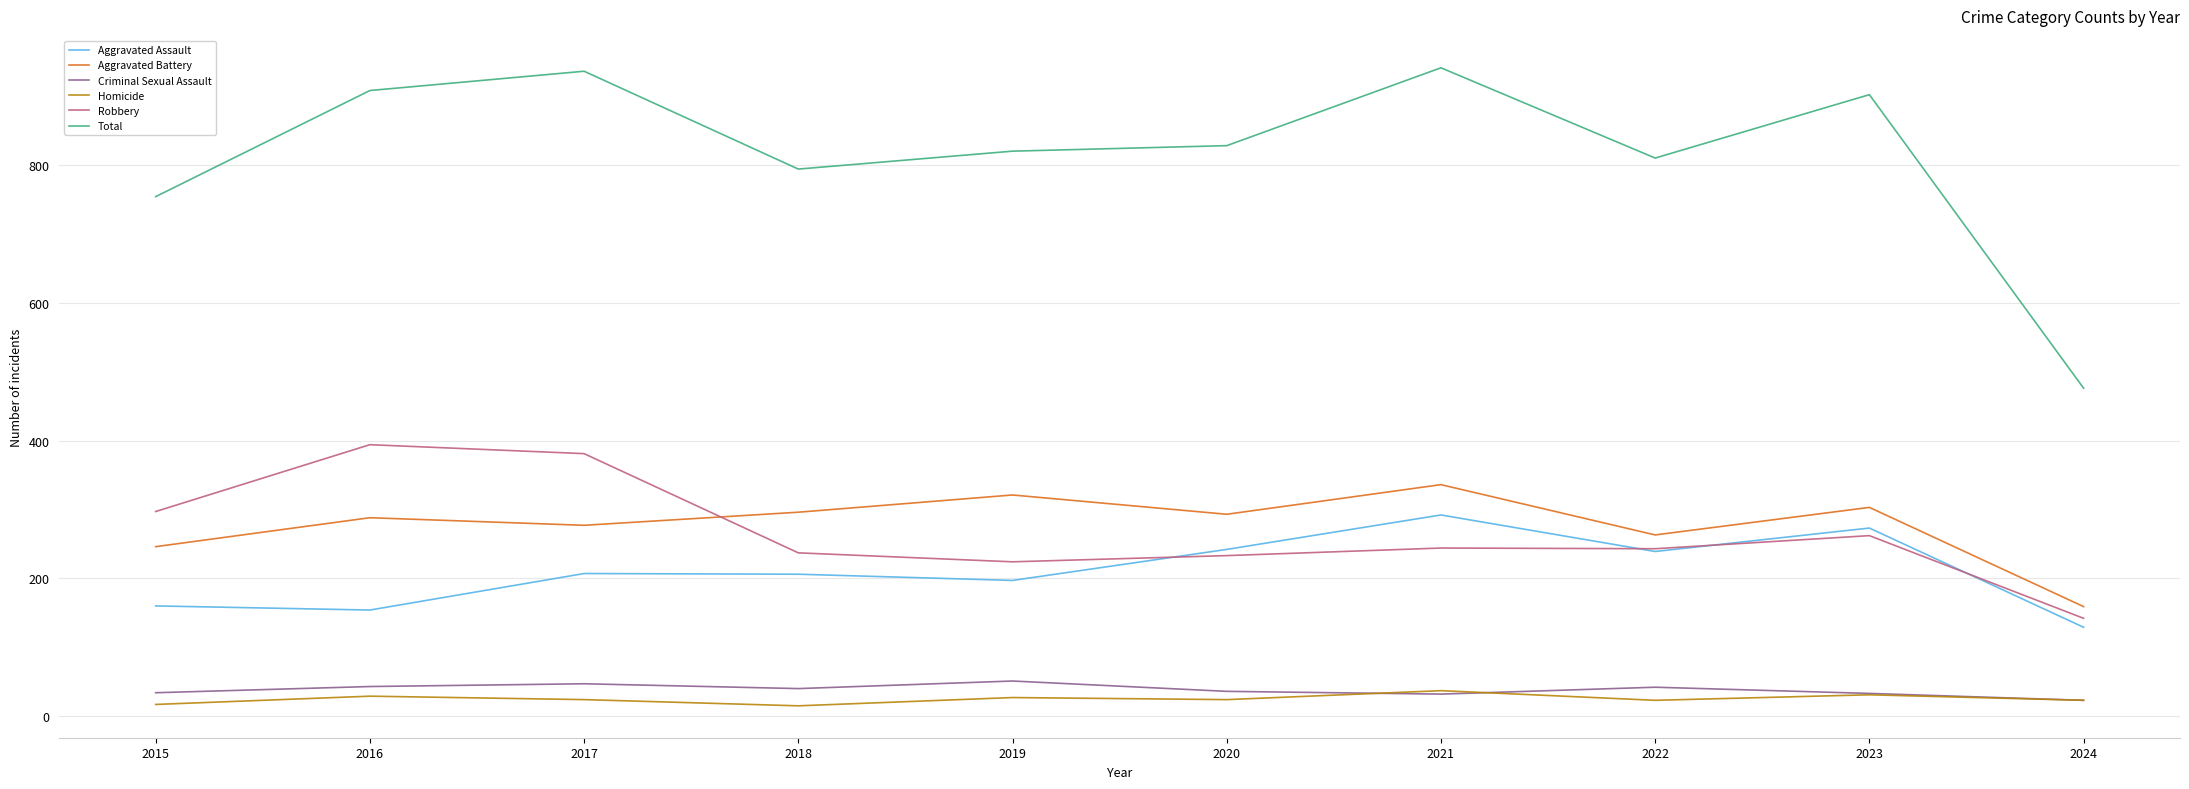

The value of Aggravated Assault at 2023 is 491. True or false?

False